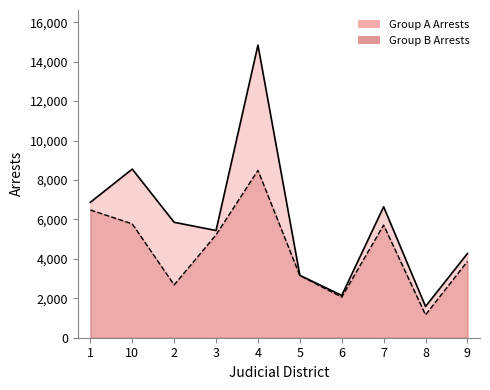

How many interior local valleys does the Group A Arrests series have?

3